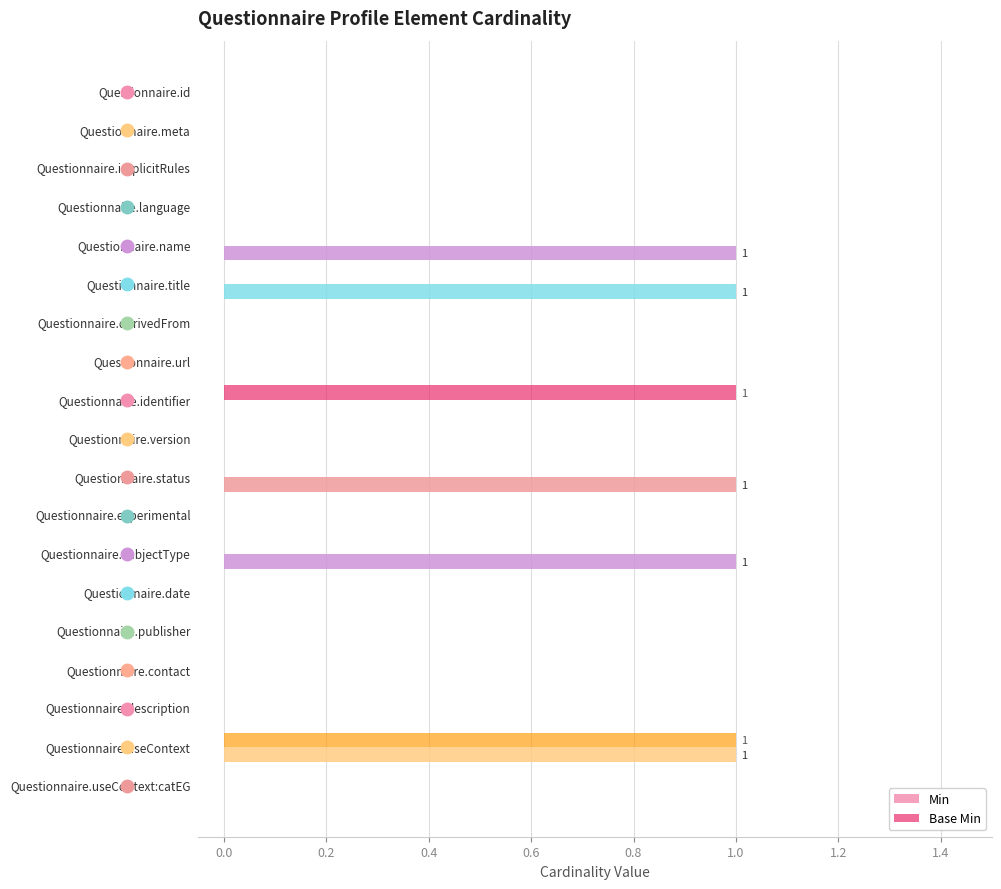

Which series has the largest total across all categories?

Min